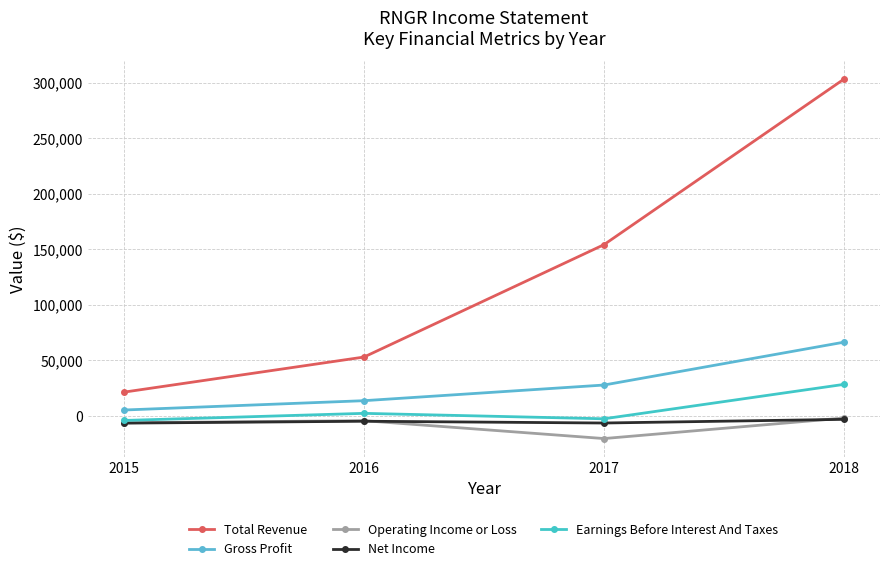

Which series changed the most between 2015 and 2017?

Total Revenue